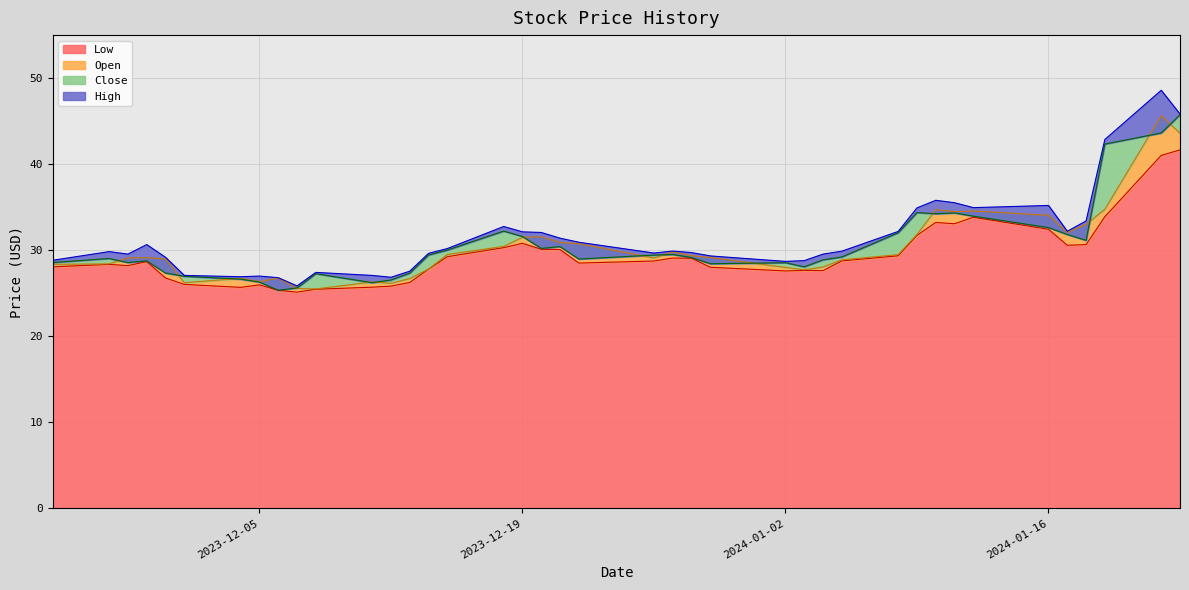

In Open, how many points are lower than both neighbors (excluding endpoints)?

8